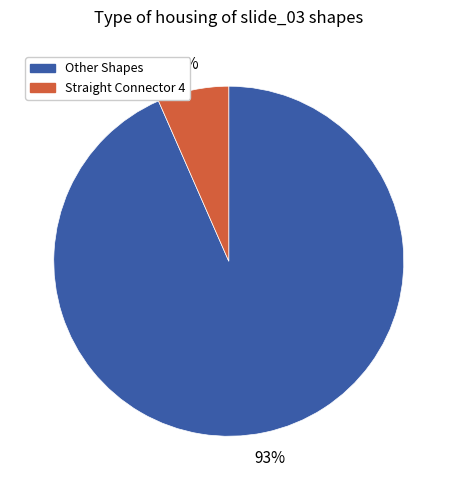

What is the largest slice in the pie chart?

Other Shapes